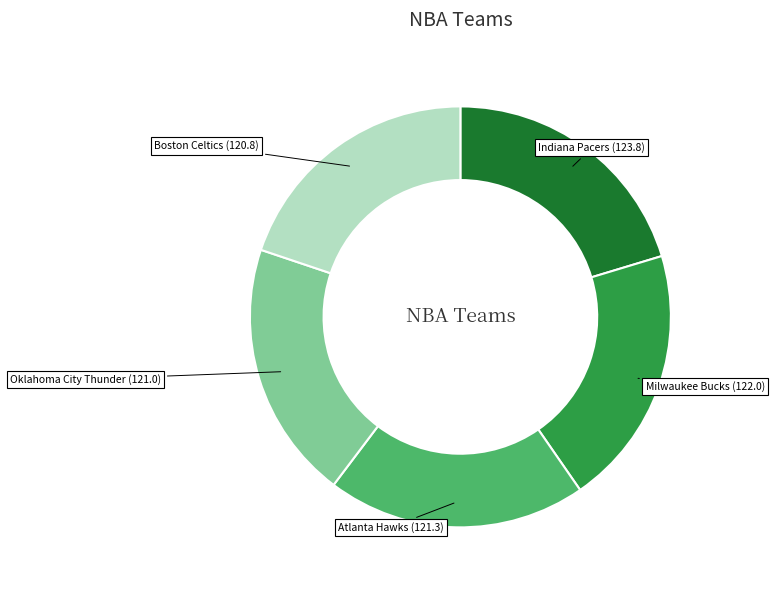

How many slices are in this pie chart?

5